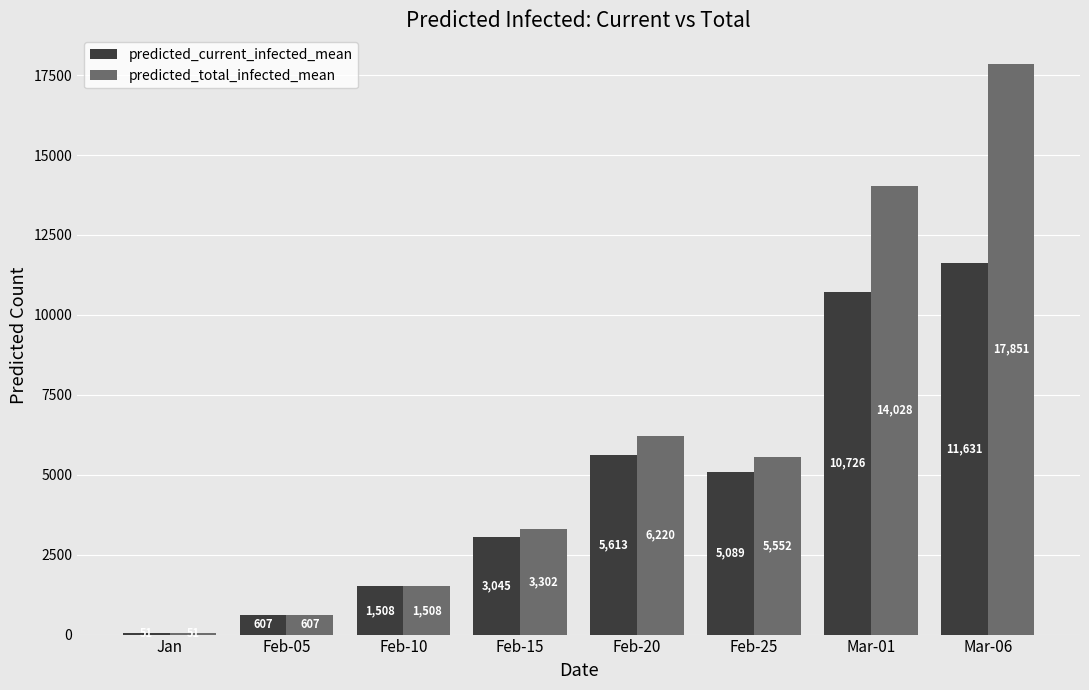

How many groups of bars are there?

8